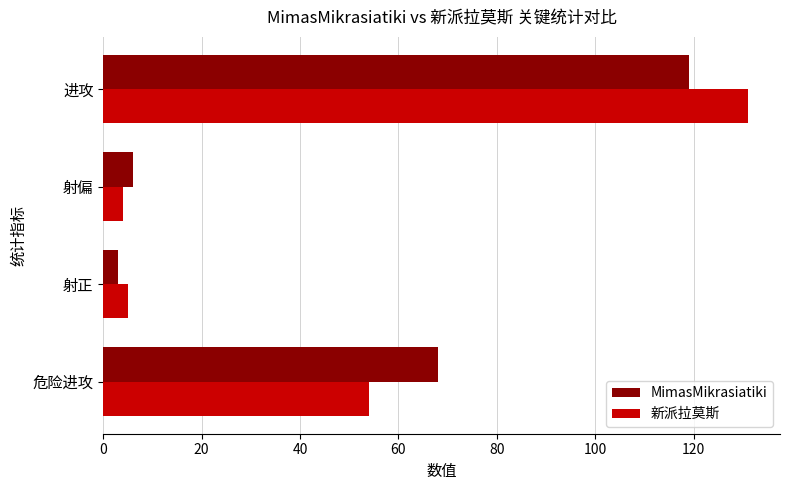

At which label does MimasMikrasiatiki reach its peak?

进攻